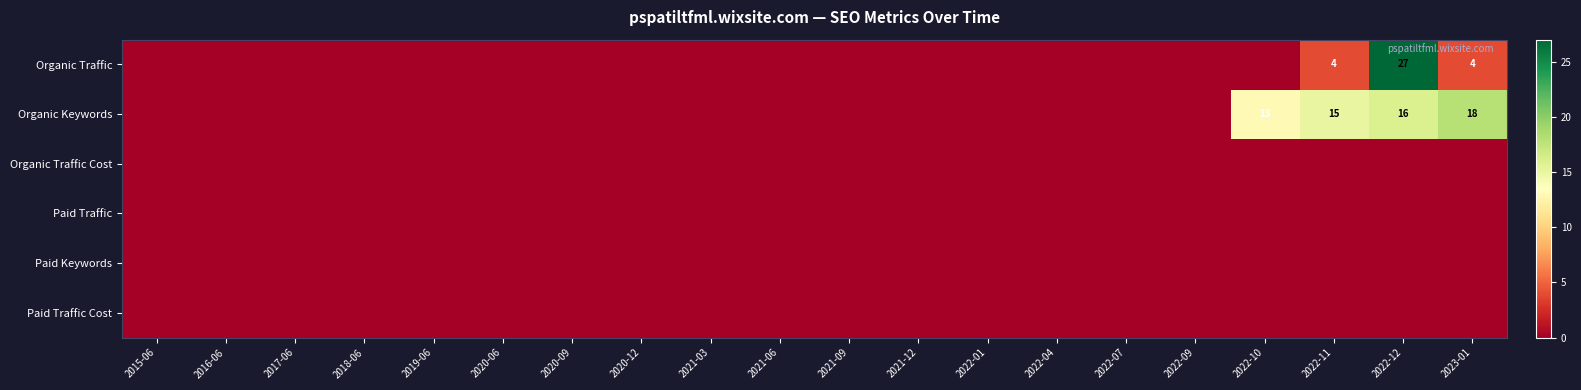

True or false: Organic Keywords has a value of 4 at 2022-11.

False